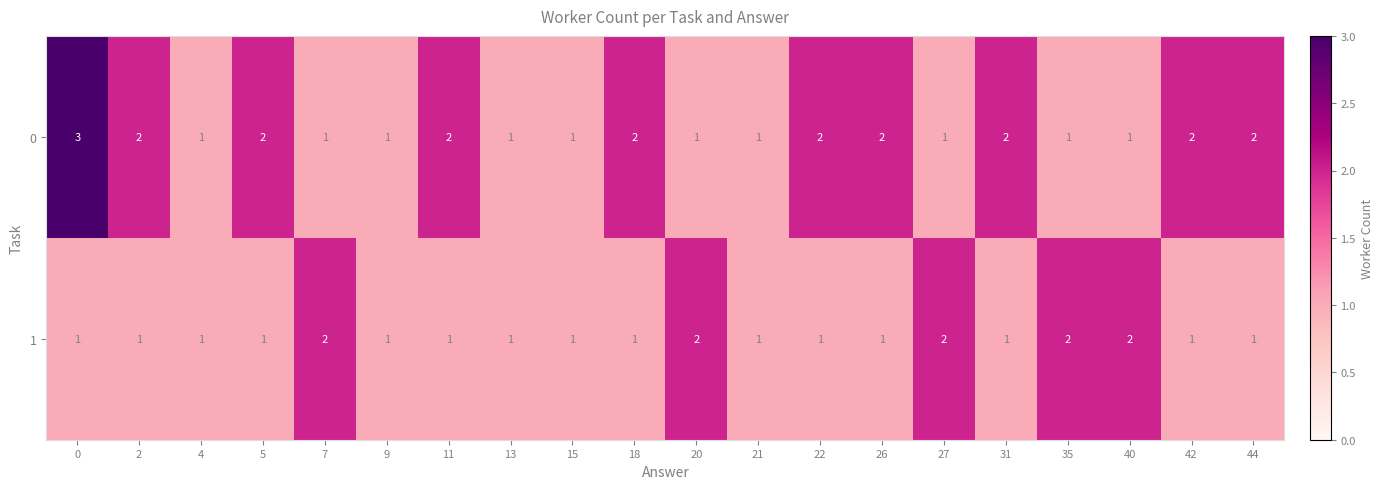

Which series has the largest total across all categories?

0